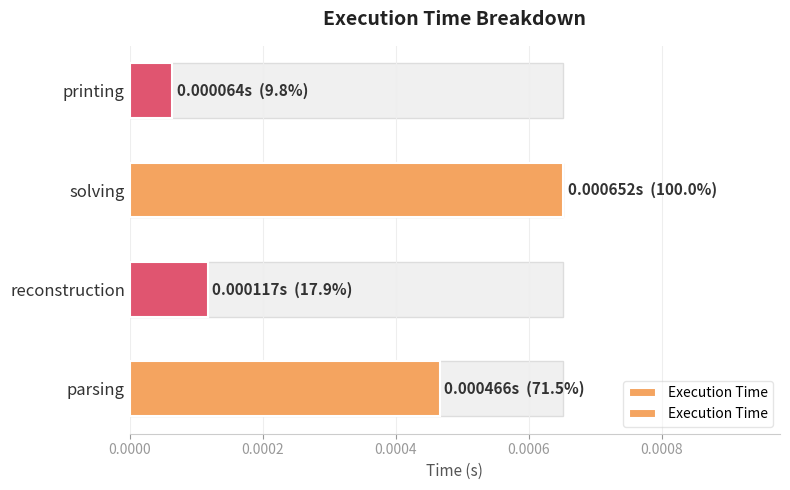

How many values are between 0 and 1?

4